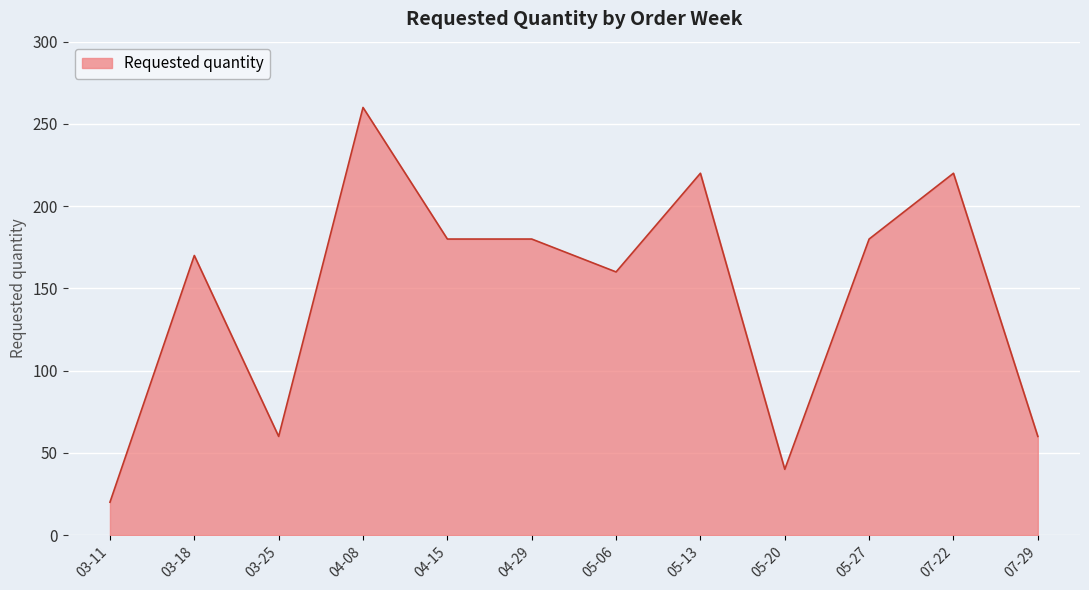

True or false: the data has more than 1 interior local peaks.

True